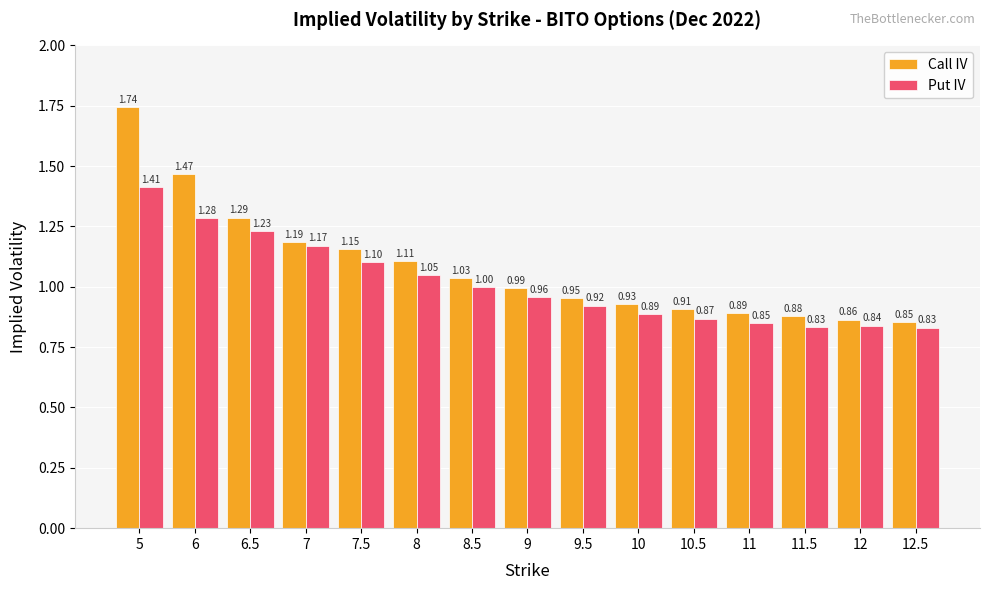

Rank the series at 11.5 from lowest to highest value.

Put IV, Call IV